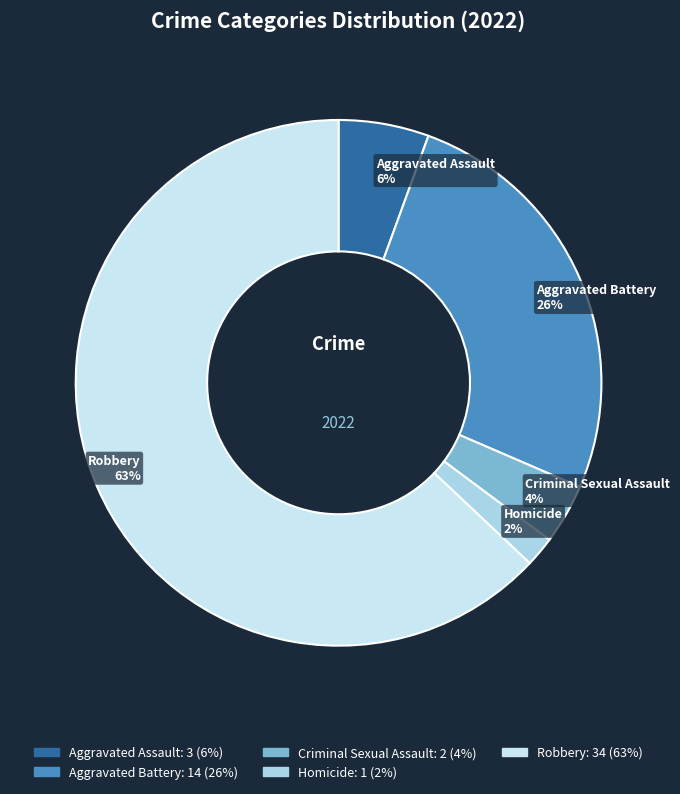

To the nearest percent, what portion does Aggravated Assault represent?

6%